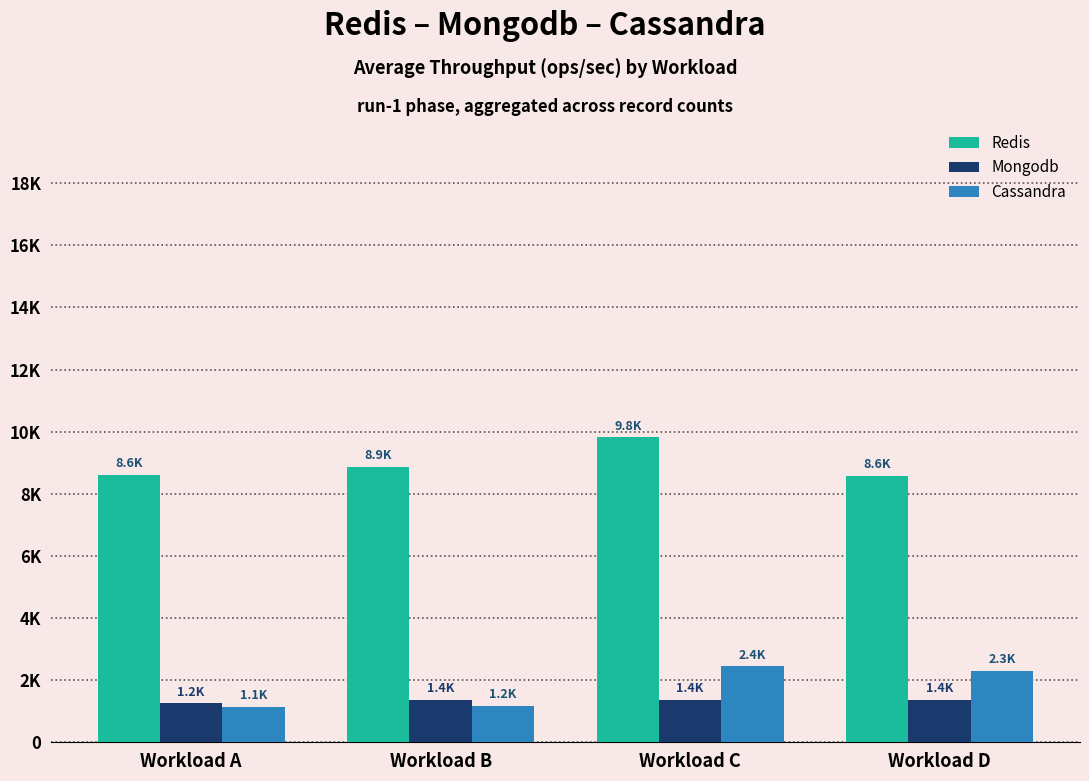

Where does the Mongodb series first go above 1359?

Workload B